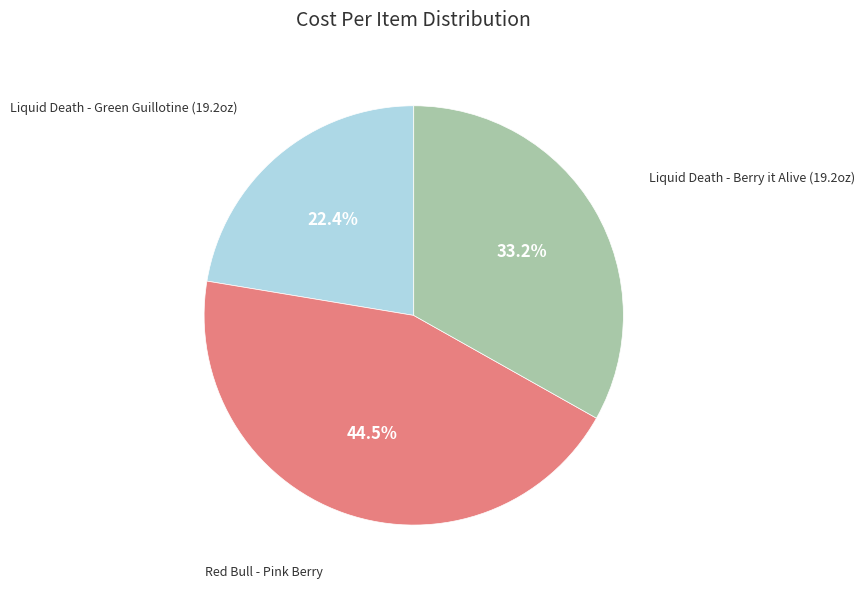

Which category has the biggest portion of the pie?

Red Bull - Pink Berry